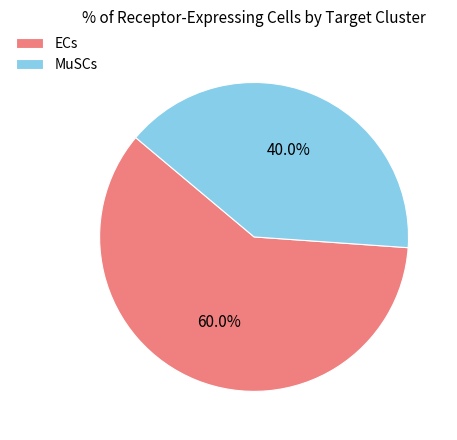

Which category has the biggest portion of the pie?

ECs